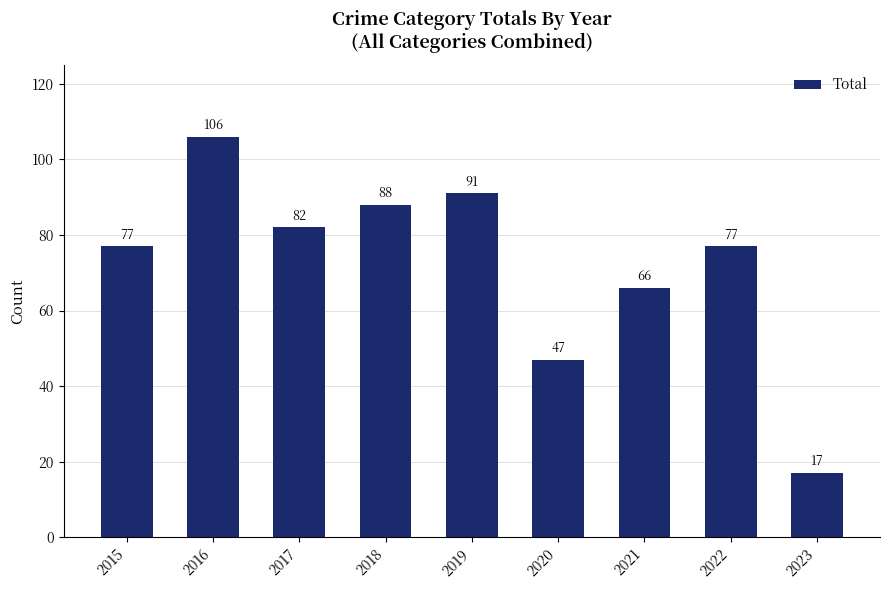

What value does the data have at 2017?

82